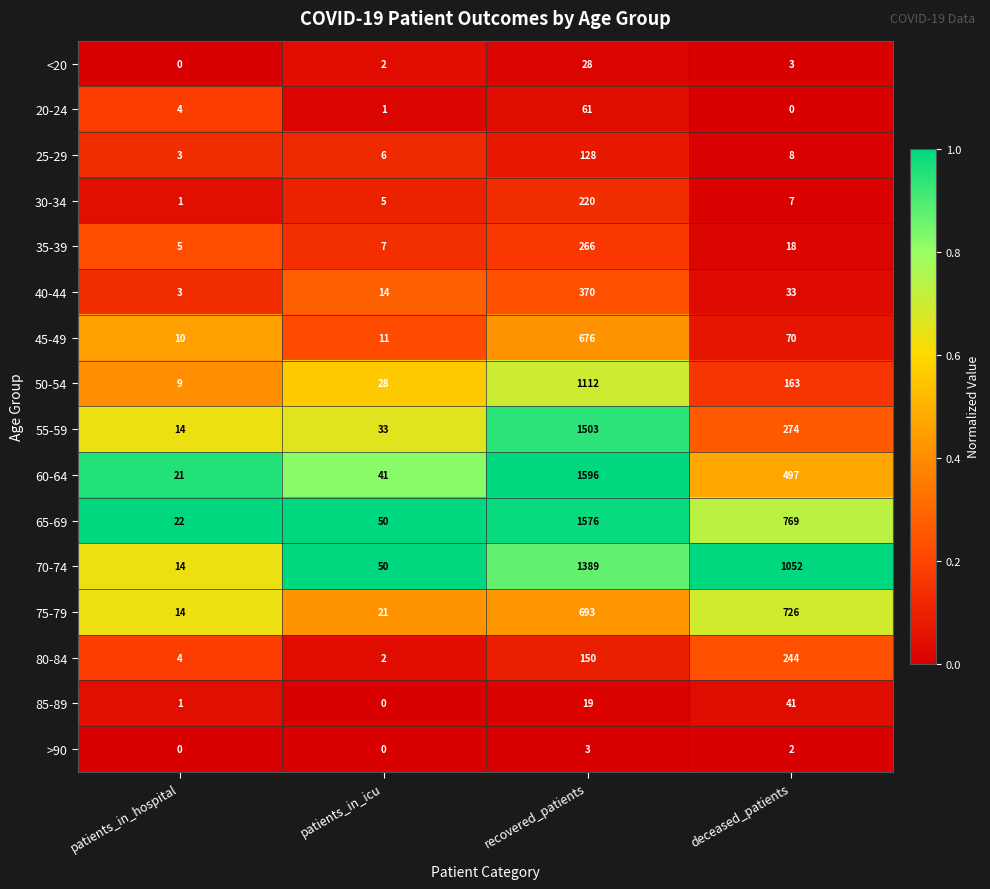

At how many categories does at least one series exceed 0?

4